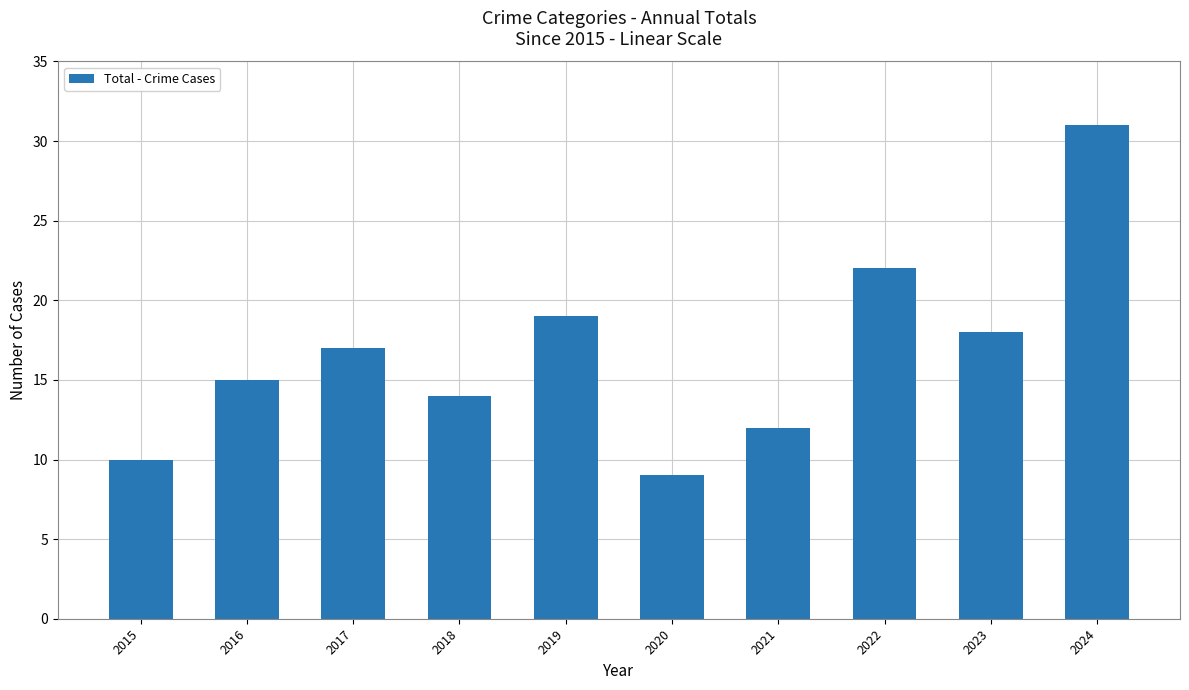

What is the greatest value displayed?

31